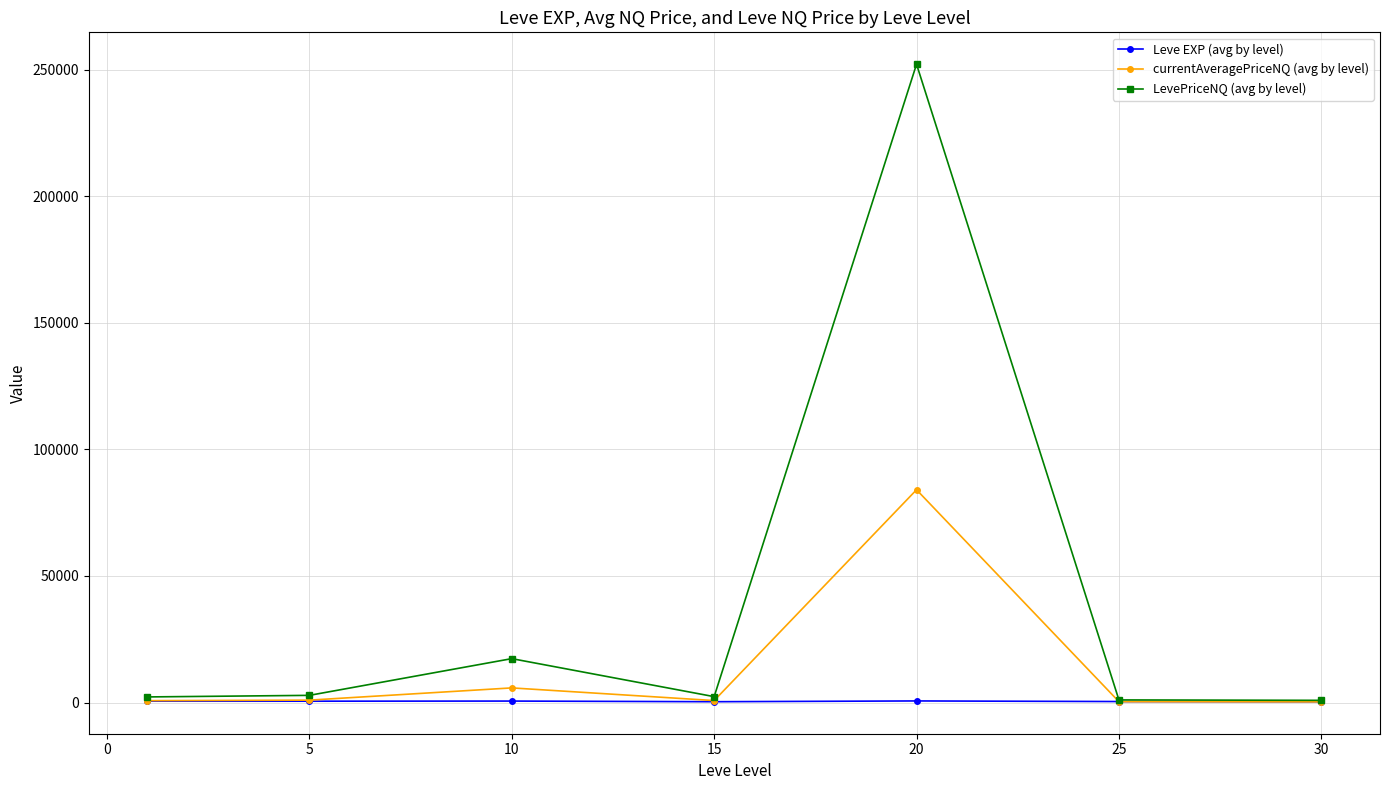

What is the value of the currentAveragePriceNQ (avg by level) point at the 3rd from the left?

5778.0